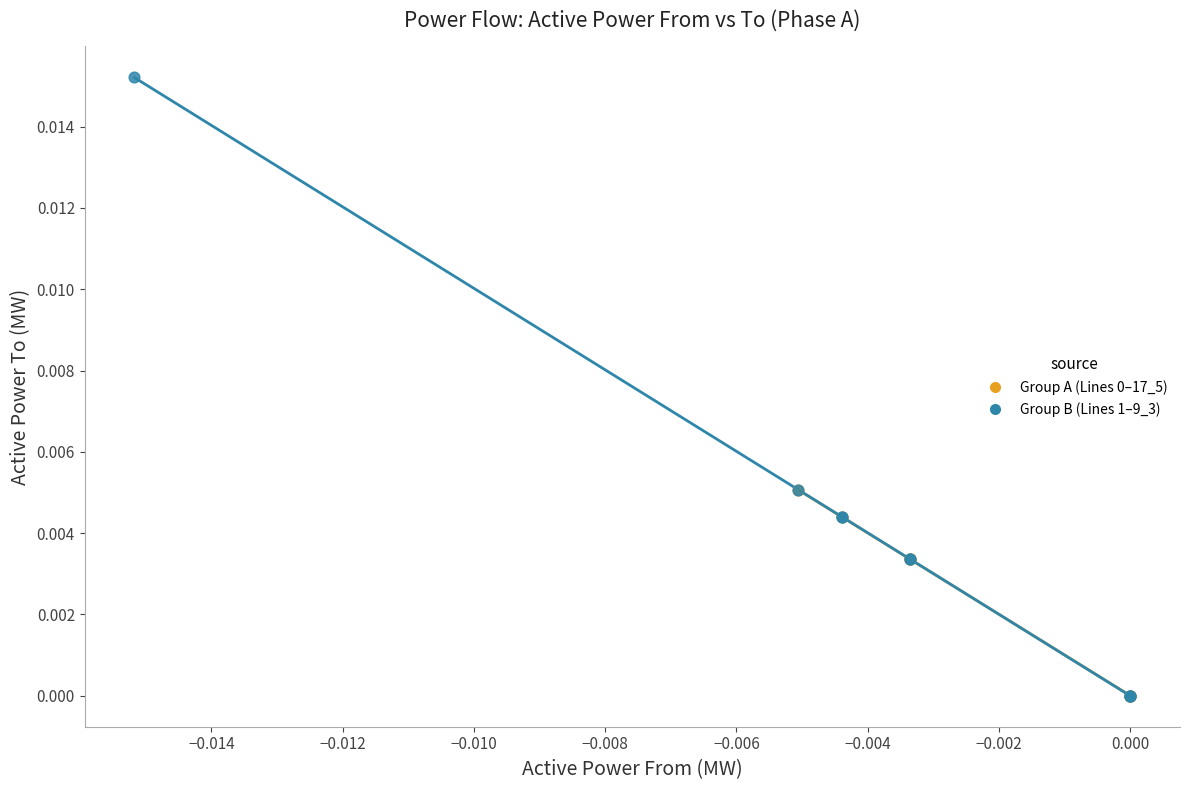

Which series has the largest Y range (max minus min)?

Group B (Lines 1–9_3)